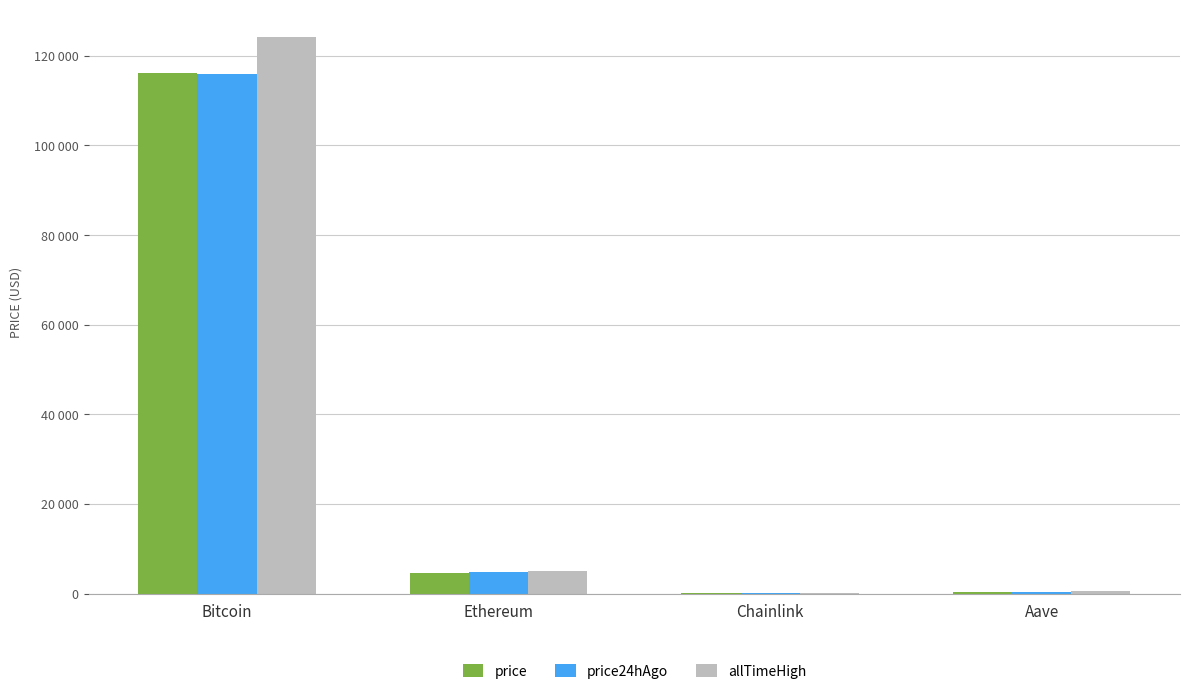

What is the label of the 4th bar from the left?

Aave